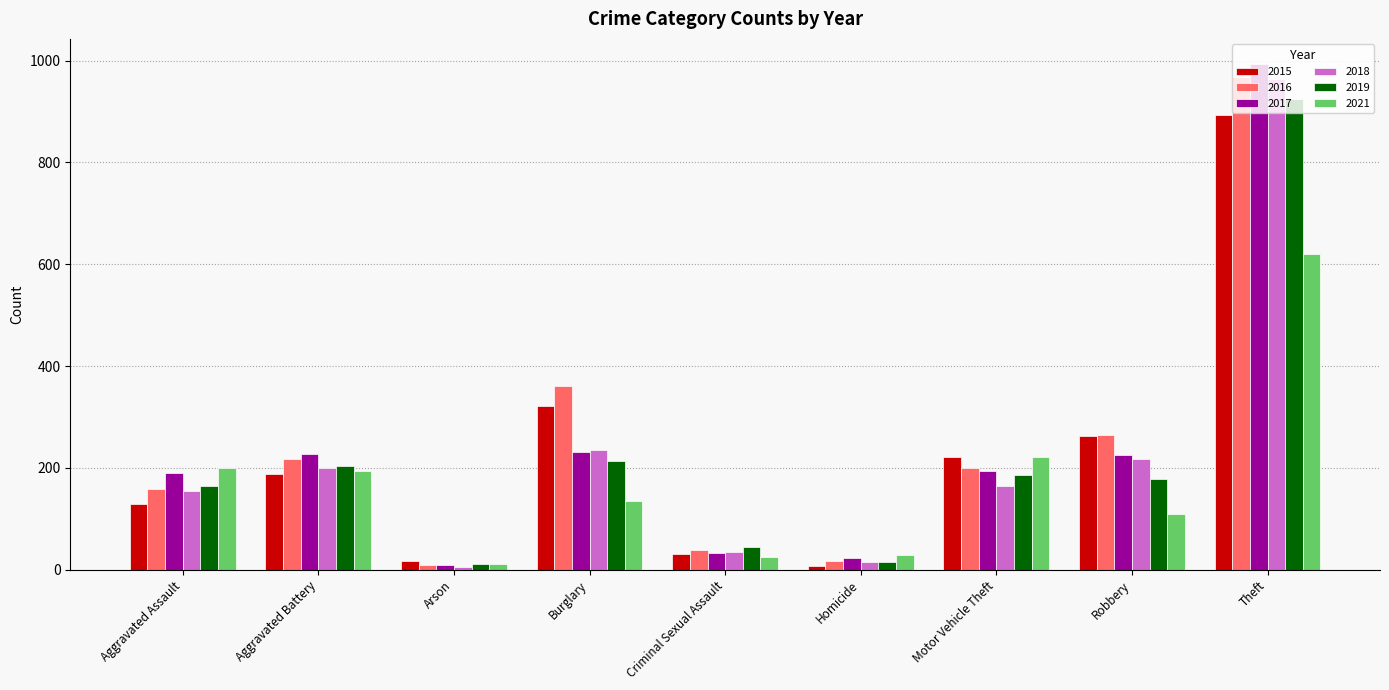

Between Arson and Motor Vehicle Theft, which series saw the biggest shift?

2021